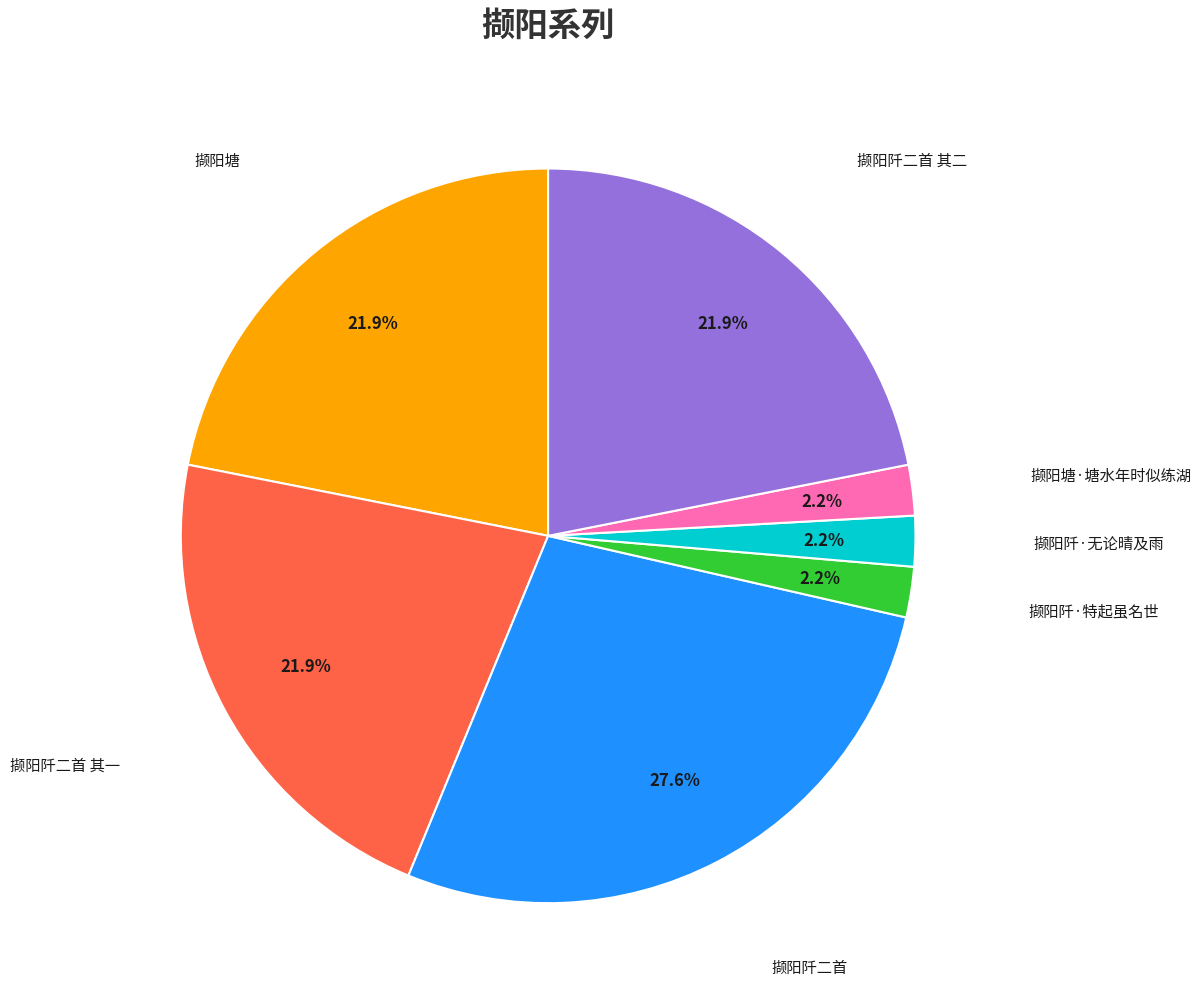

Is there any slice that represents more than half of the pie?

No